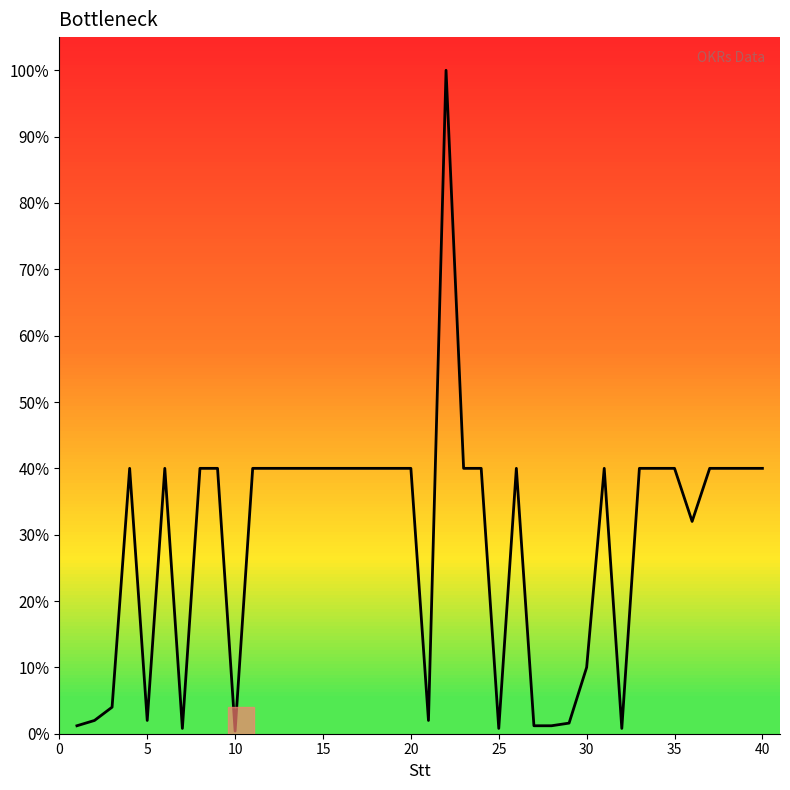

What is the maximum value shown in the chart?

100.0